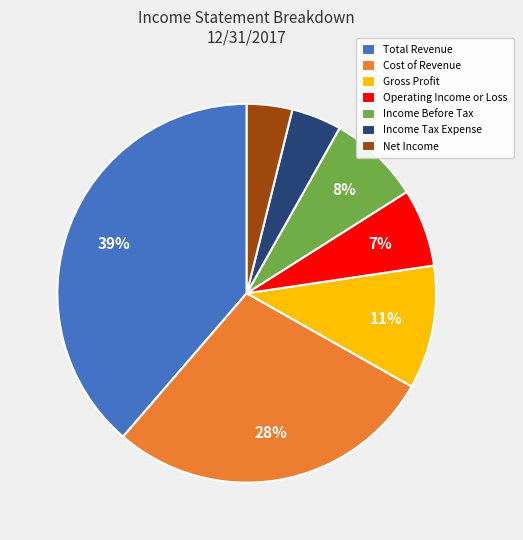

Which category has the biggest portion of the pie?

Total Revenue